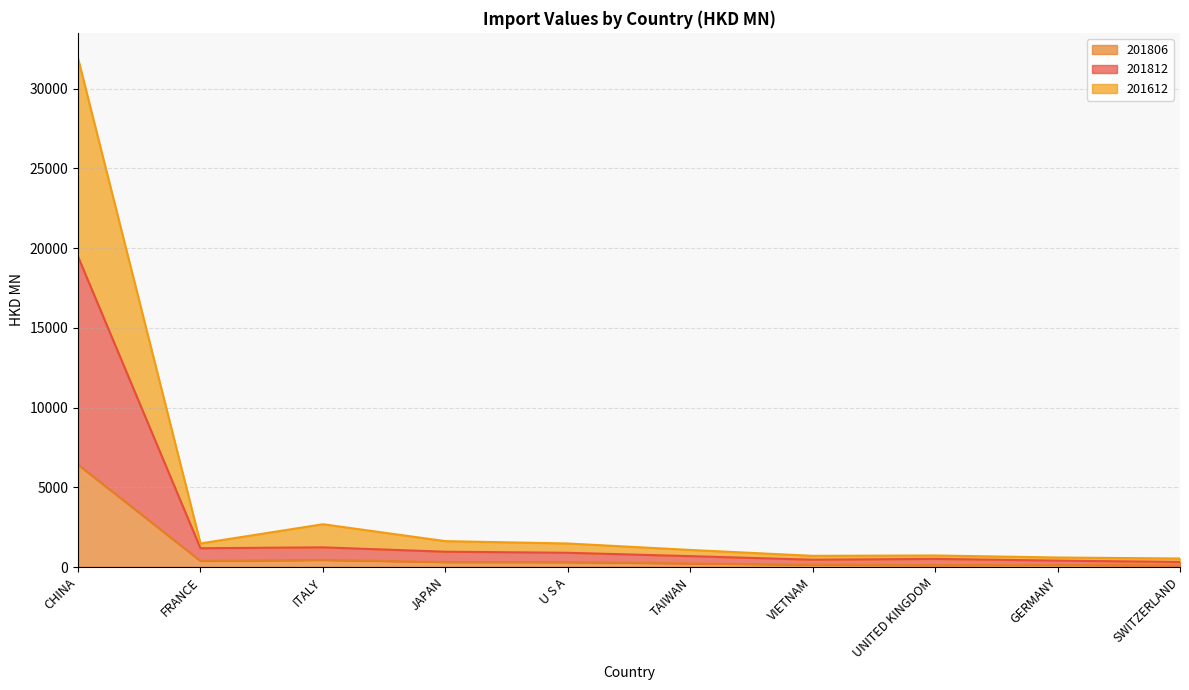

True or false: 201806 and 201612 intersect in this chart.

False